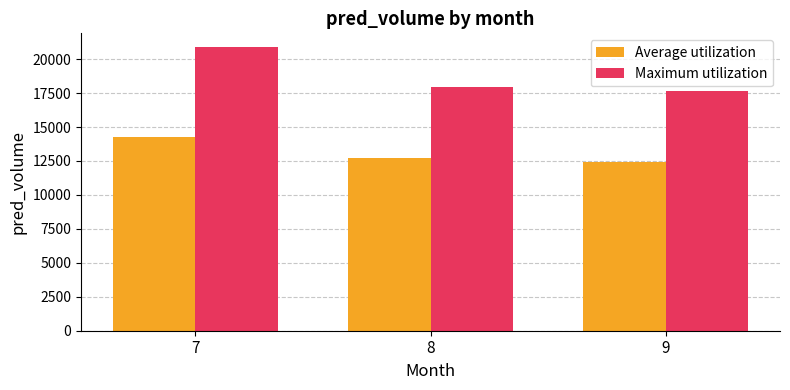

Which series has the largest total across all categories?

Maximum utilization